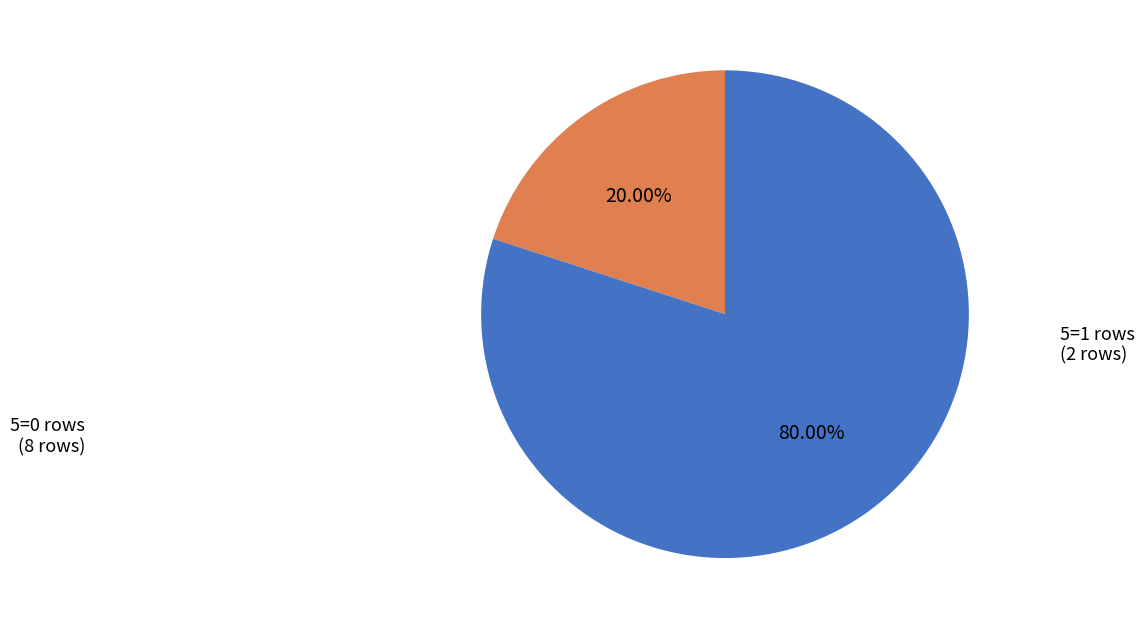

Does 5=0 rows represent more than half of the total?

Yes